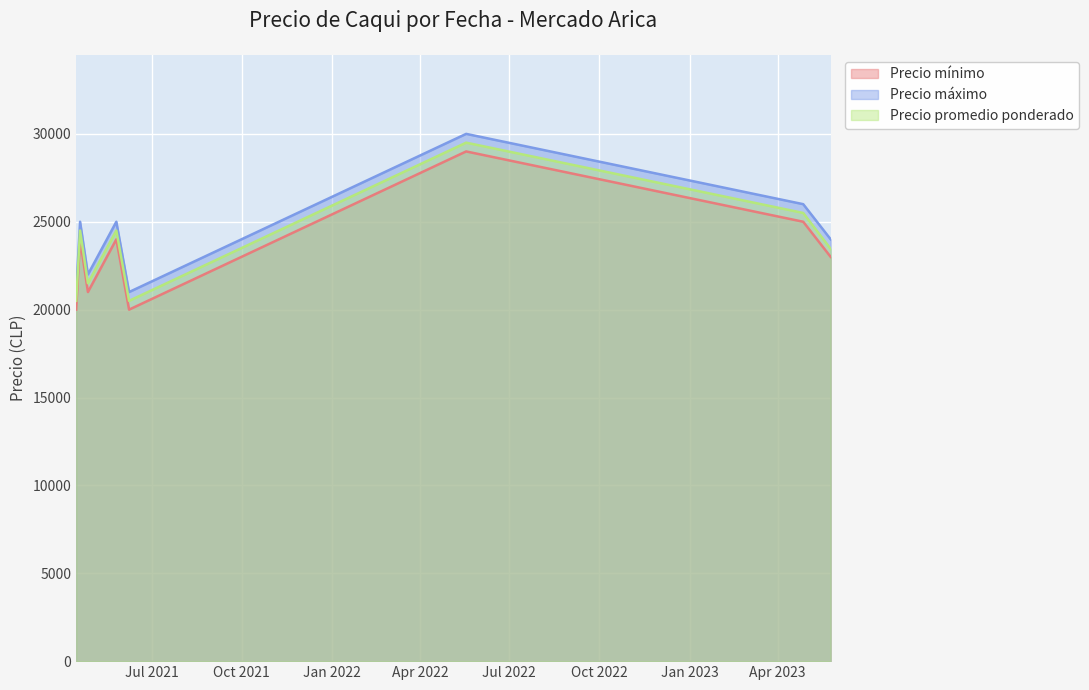

List the series in order of their overall mean, highest first.

Precio máximo, Precio promedio ponderado, Precio mínimo